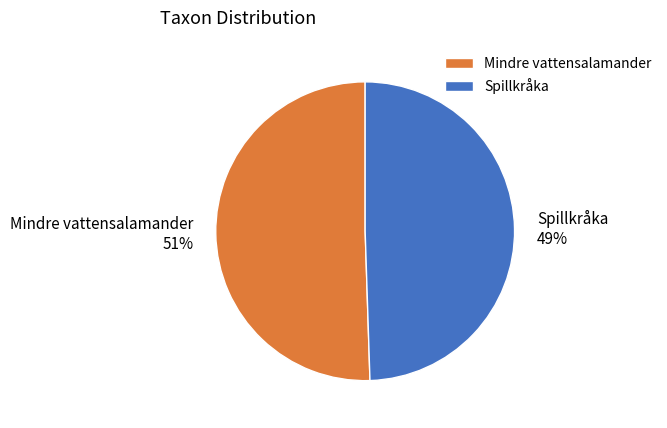

What is the majority slice?

Mindre vattensalamander